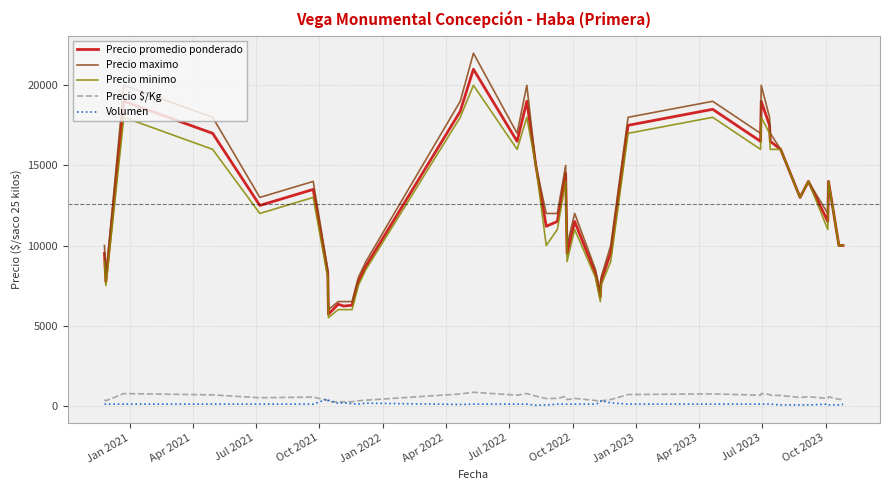

What is the minimum value for Precio maximo?

6000